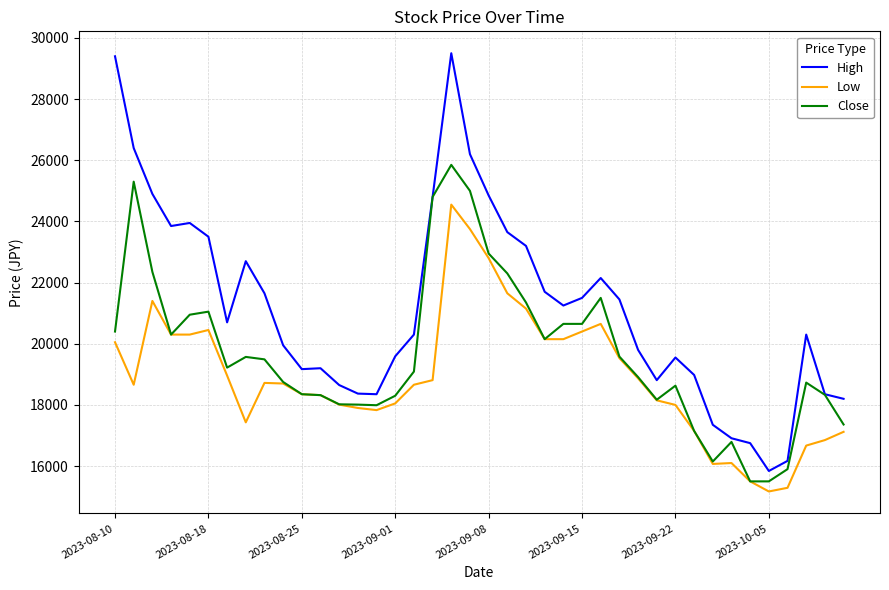

True or false: Low and High intersect in this chart.

False